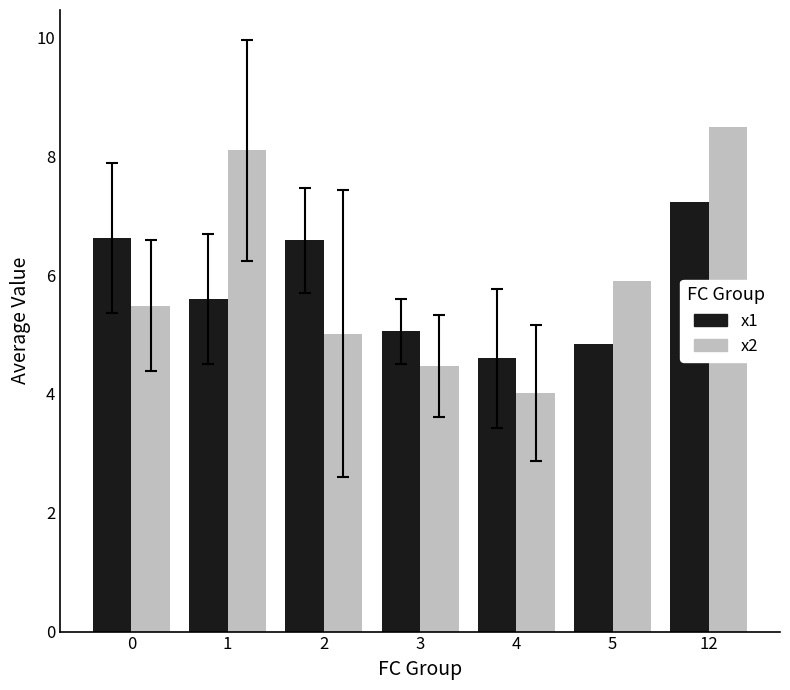

Reading left to right, what are all the values shown in this chart?

x1: 6.6	5.6	6.6	5.1	4.6	4.8	7.2
x2: 5.5	8.1	5.0	4.5	4.0	5.9	8.5